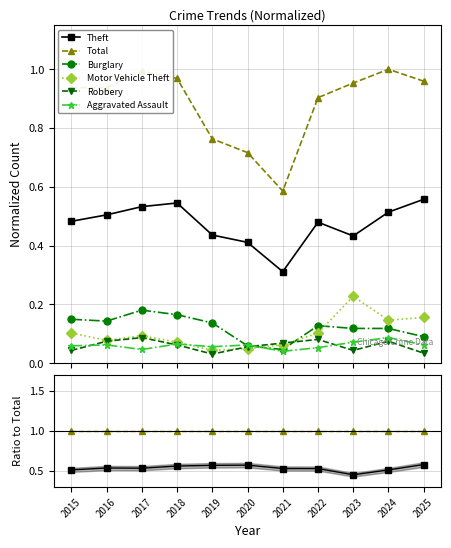

True or false: Aggravated Assault has more than 0 interior local peaks.

True